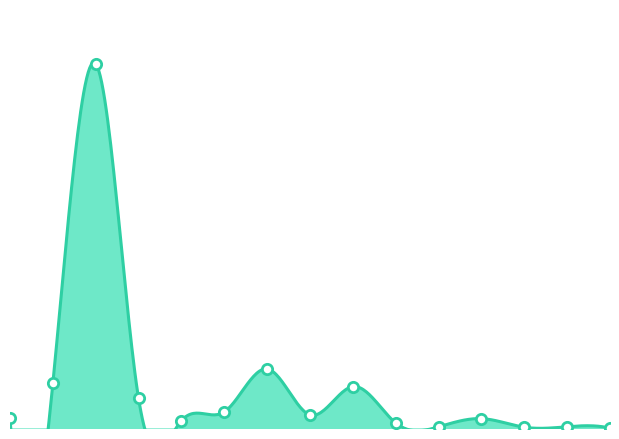

What is the change in value from 0 to 8?

+886029874.3